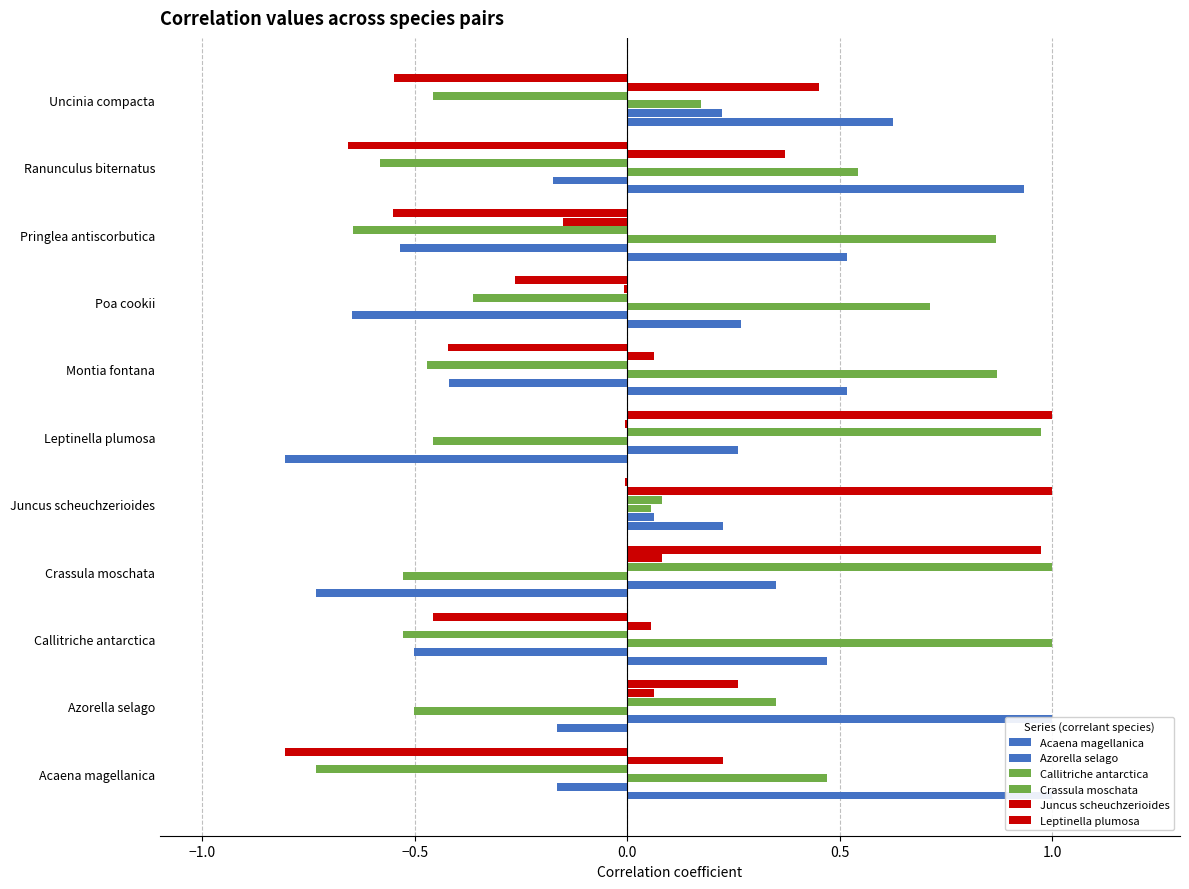

How many data points does each series have?

11